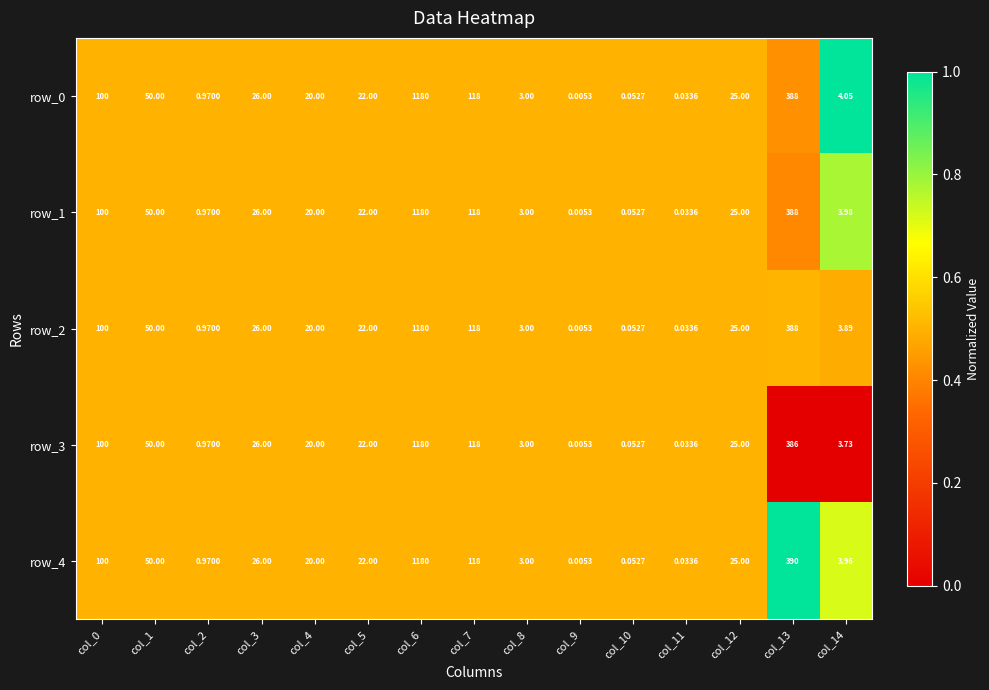

Rank the series at col_10 from lowest to highest value.

row_0, row_1, row_2, row_3, row_4